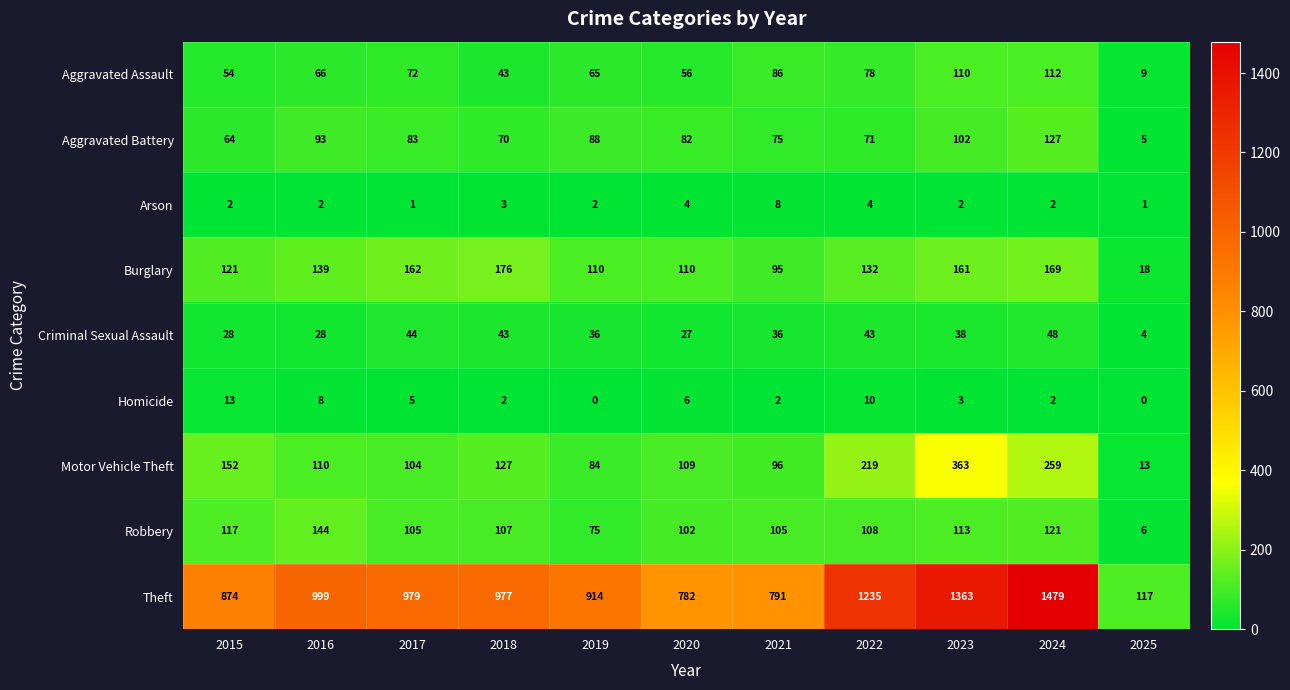

The value of Theft at 2025 is 159. True or false?

False